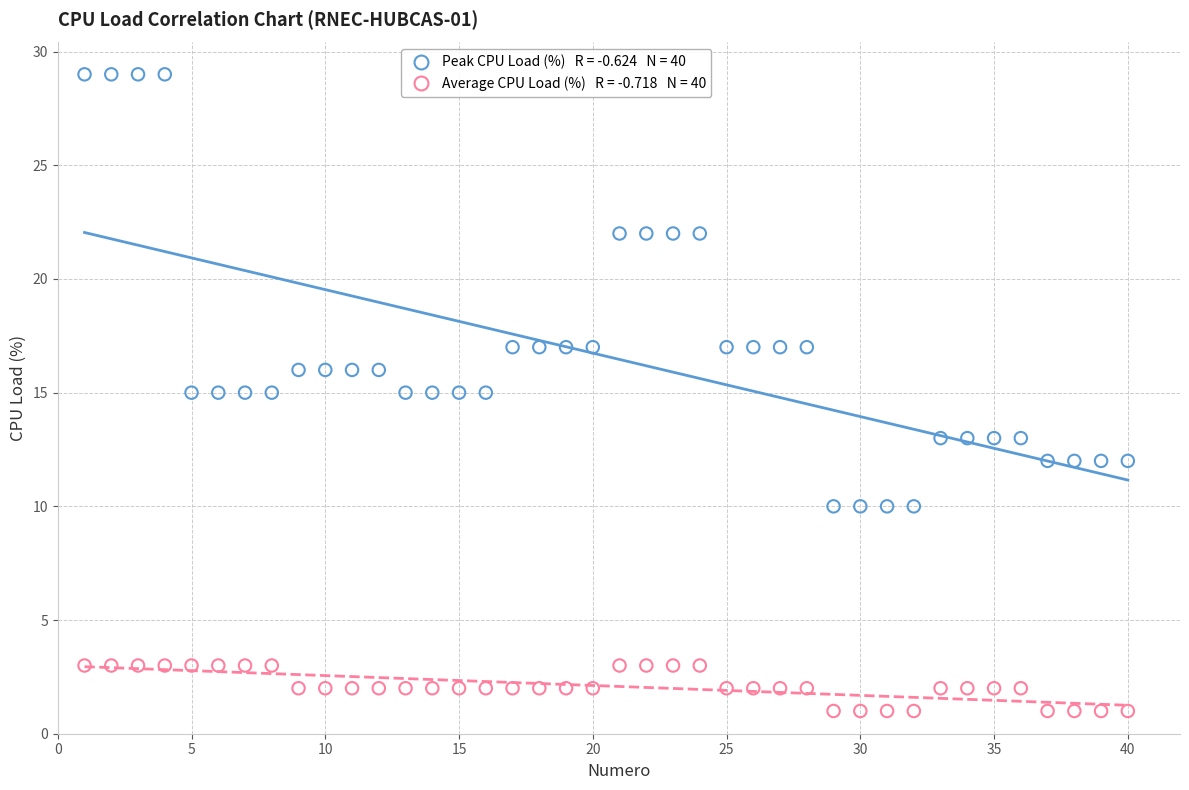

Across all data points, what is the range of X values (max minus min)?

39